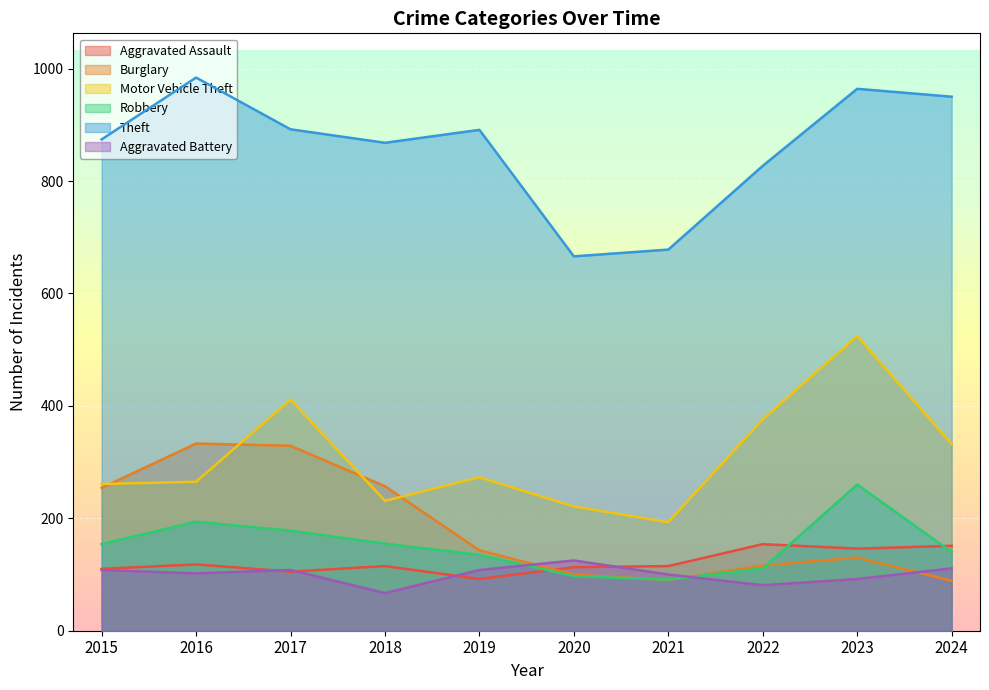

Which label corresponds to the smallest value in the chart?

2018